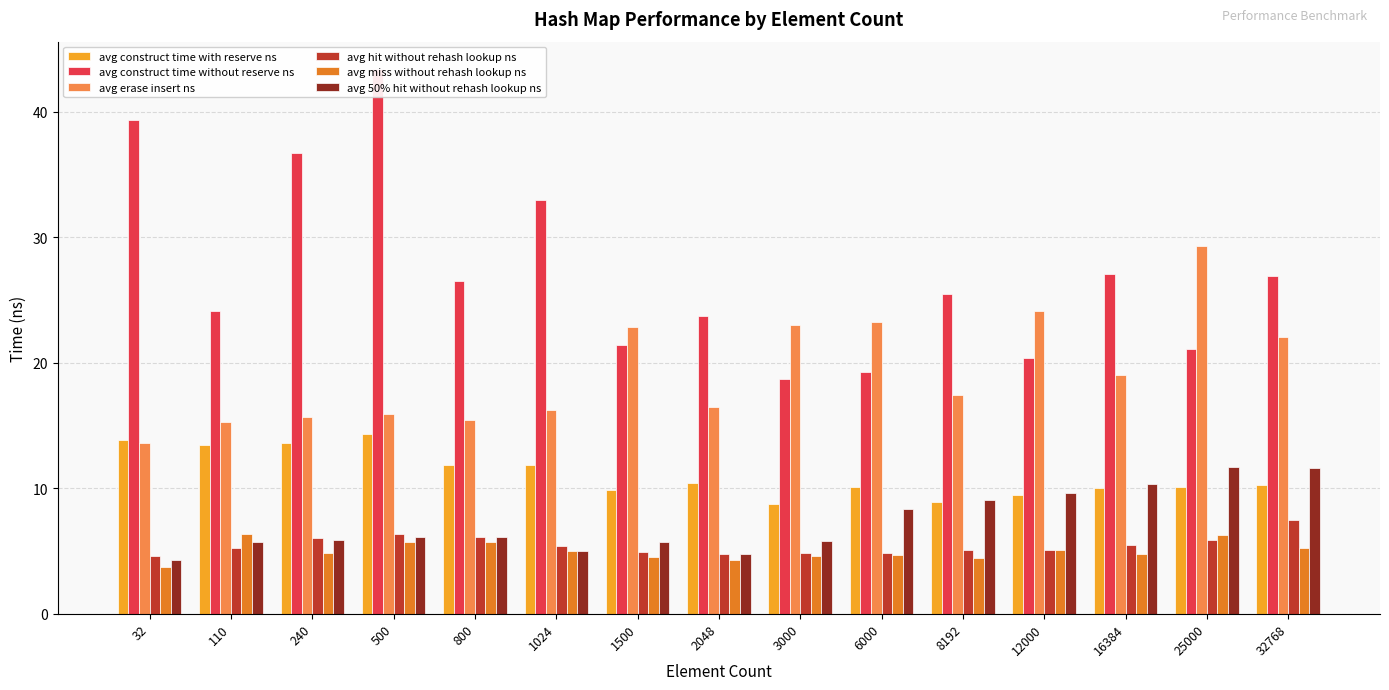

What is the value of the avg 50% hit without rehash lookup ns bar at the 15th from the left?

11.6